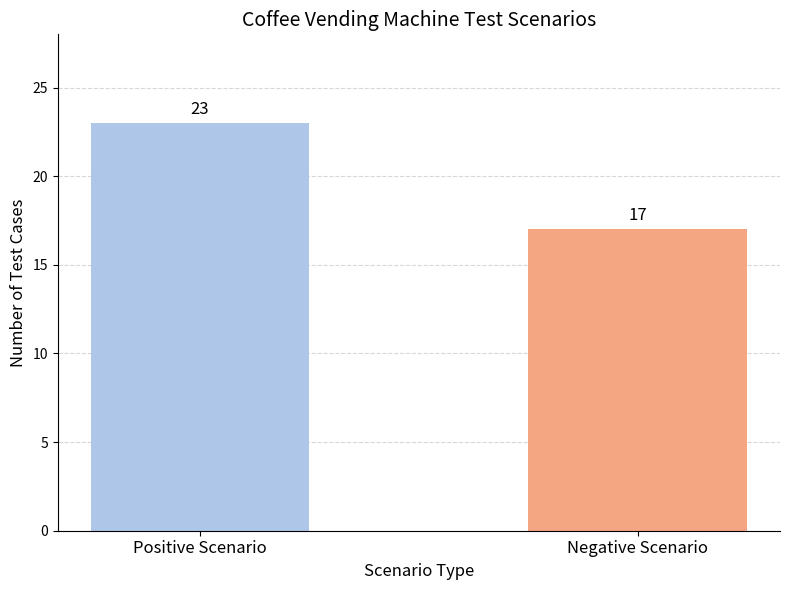

List the labels in order of value, smallest first.

Negative Scenario, Positive Scenario